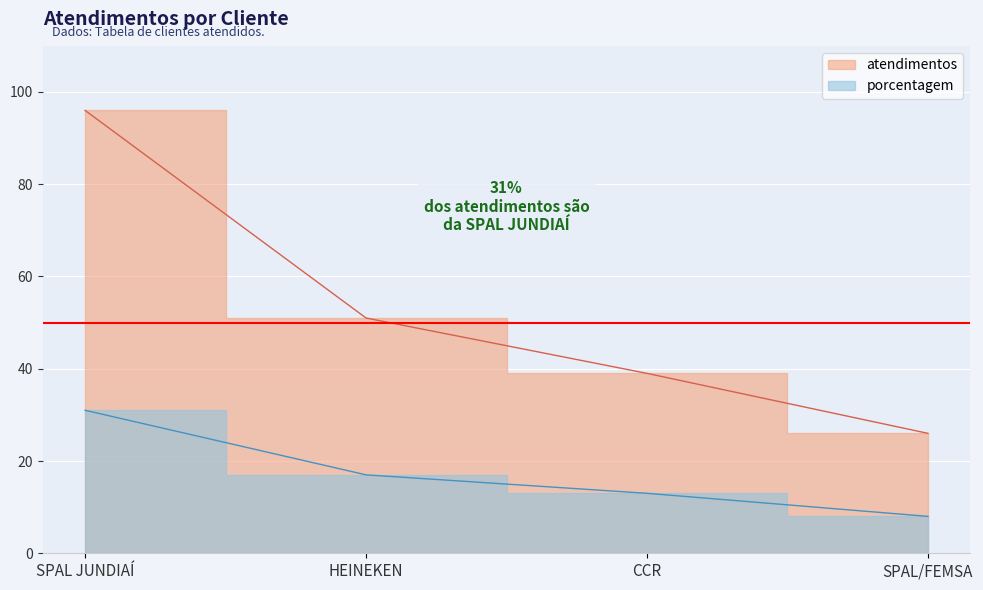

Is the value of atendimentos at SPAL JUNDIAÍ greater than the value of porcentagem at HEINEKEN?

Yes